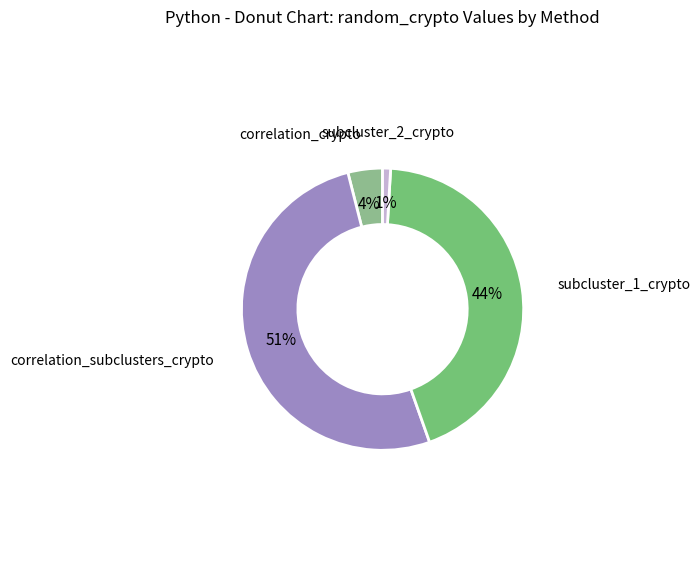

Between correlation_crypto and subcluster_2_crypto, which is larger?

correlation_crypto